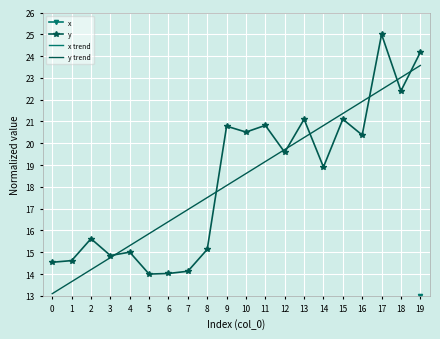

What is the spread (max minus min) of values at 19?

16.8